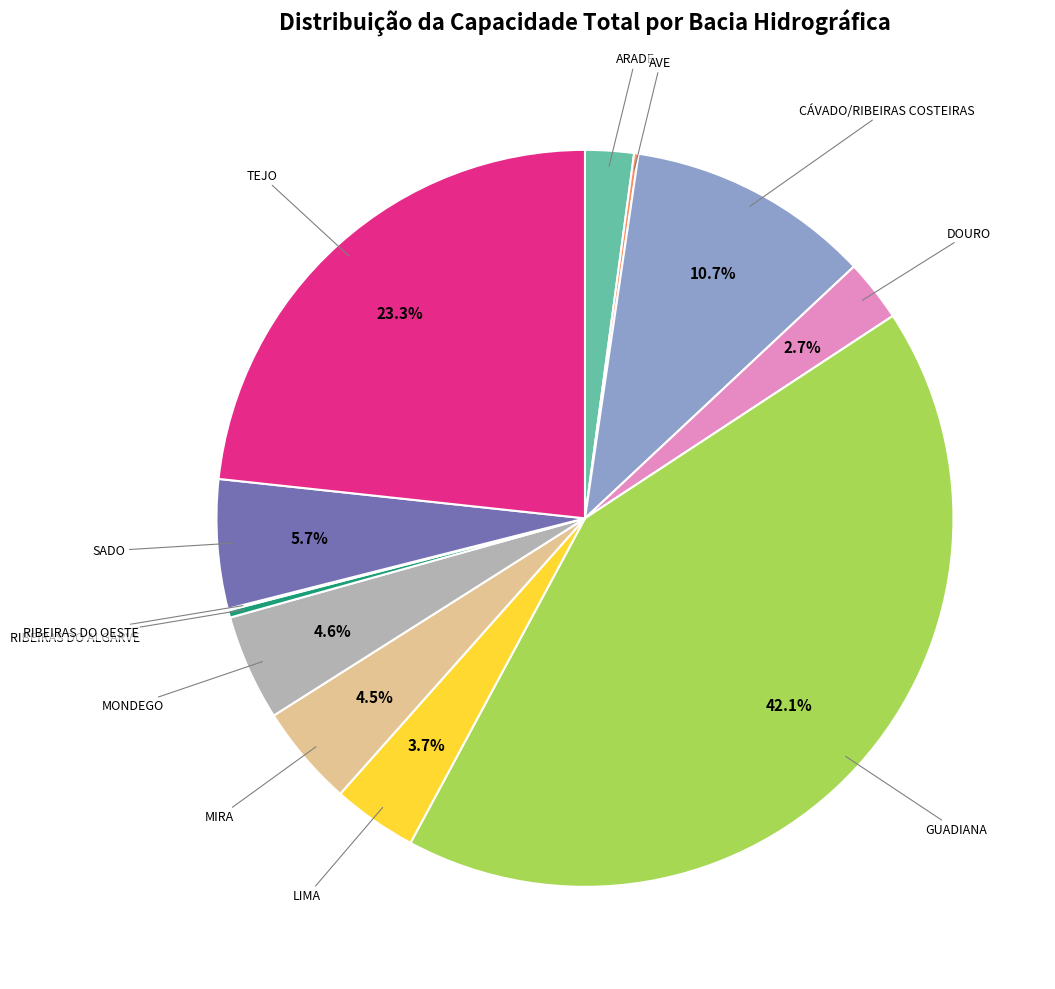

Is there any slice that represents more than half of the pie?

No